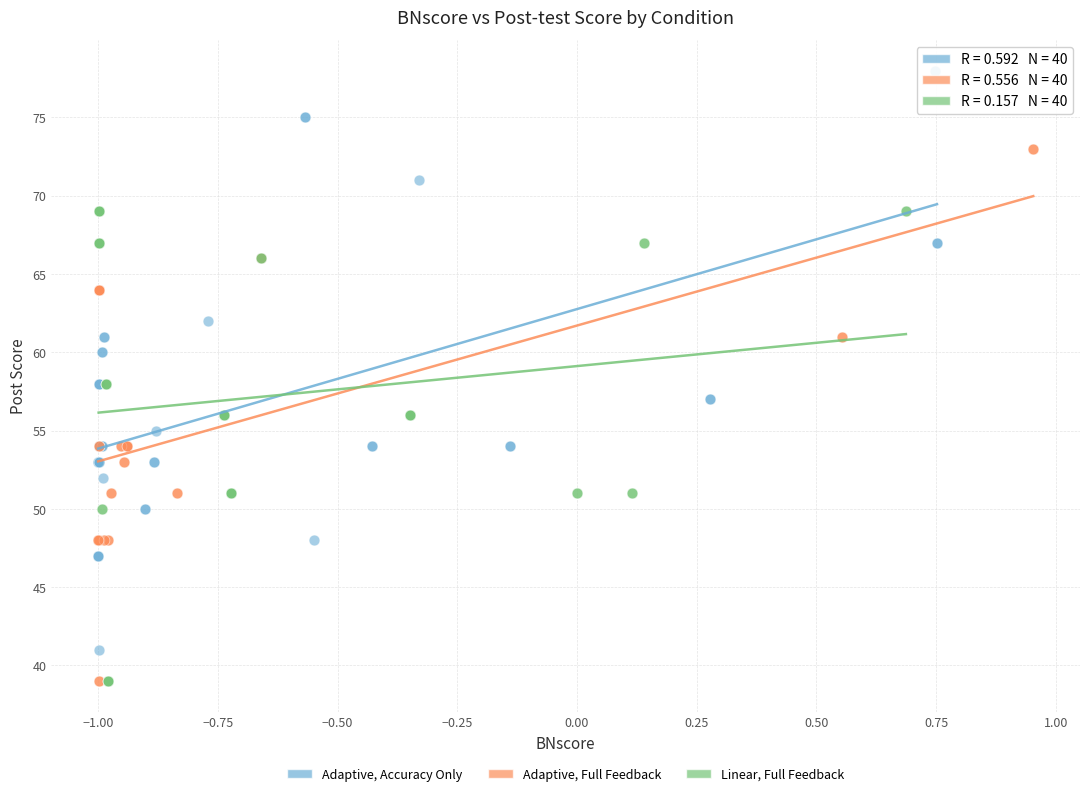

Which series contains the highest Y value?

Adaptive, Accuracy Only